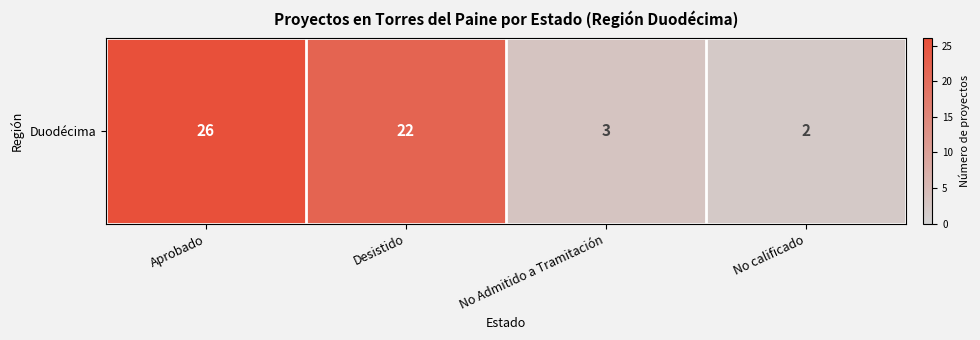

At which category does the chart reach its peak across all series?

Aprobado